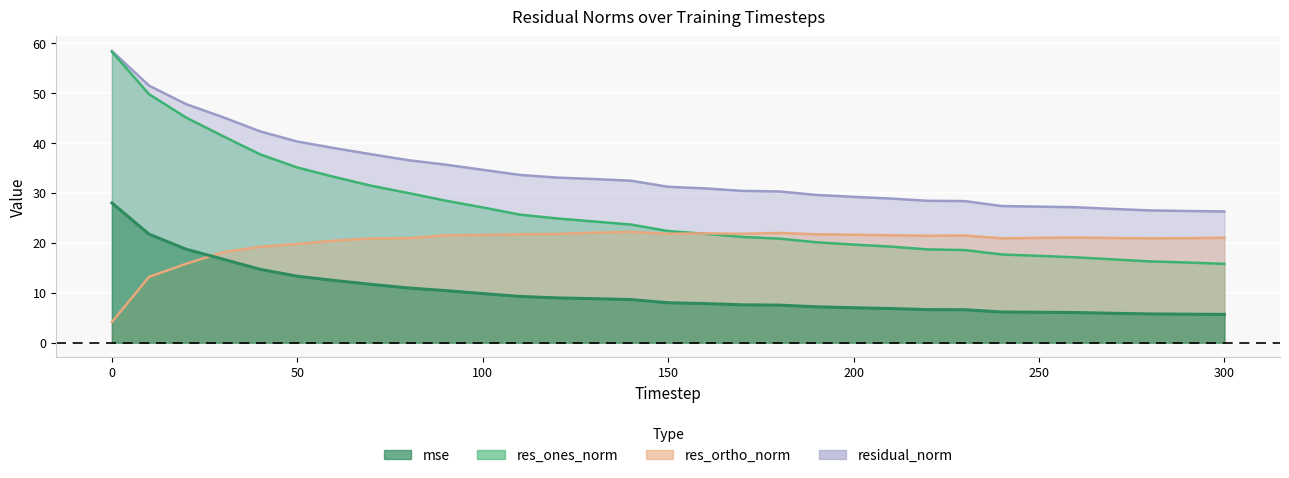

Between 180 and 170, which is larger?

170